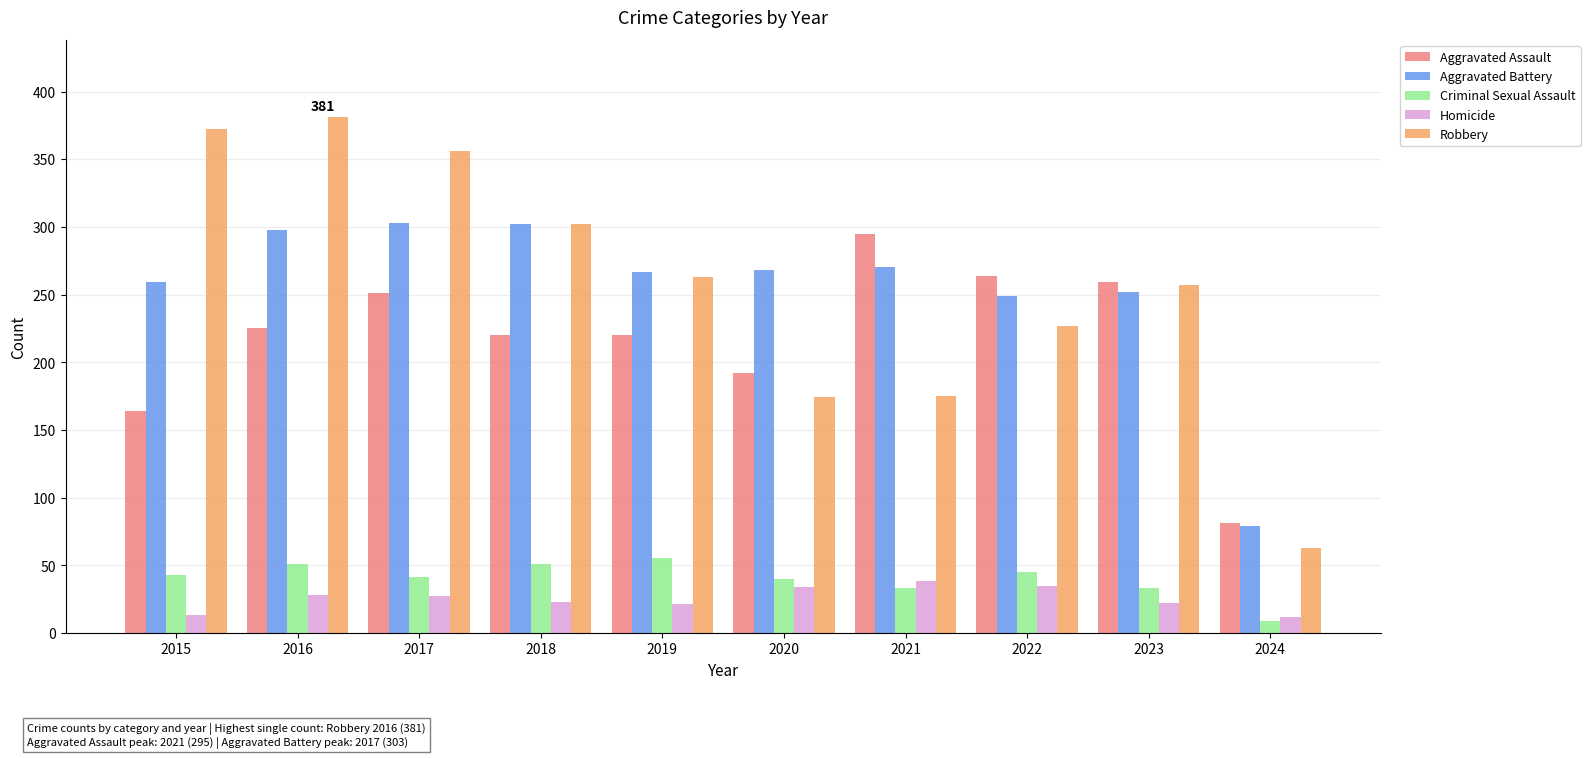

At which label does Aggravated Assault reach its peak?

2021